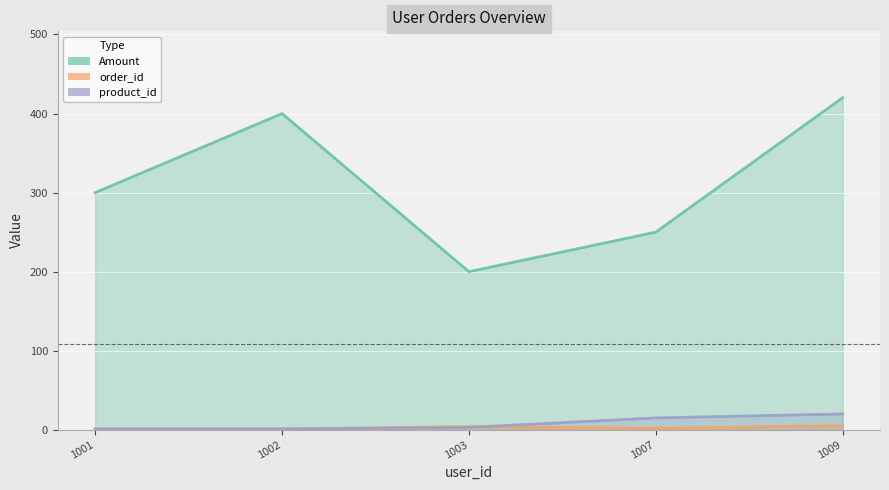

What is the minimum value for product_id?

1